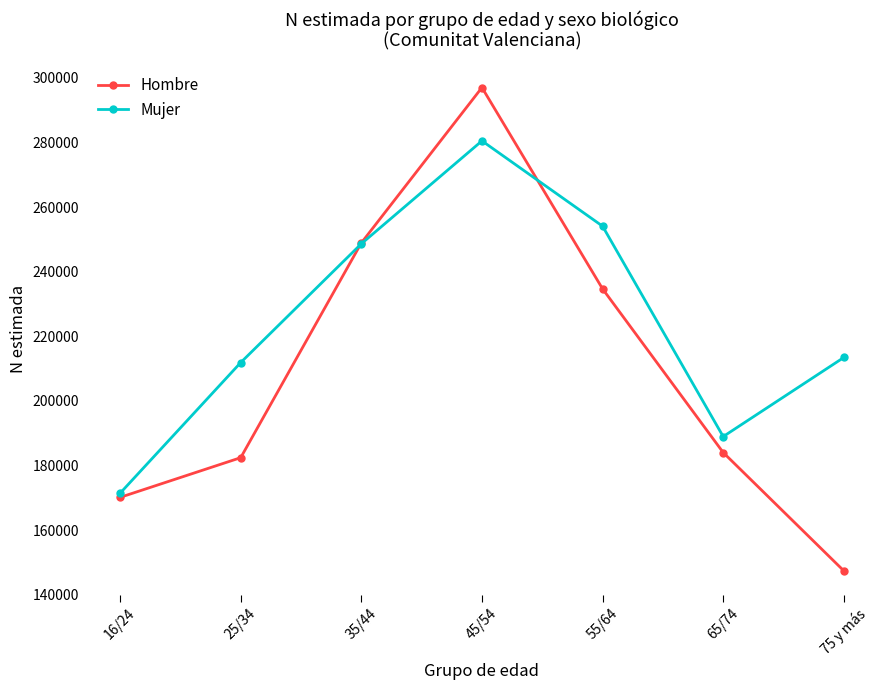

What is the spread (max minus min) of values at 25/34?

29438